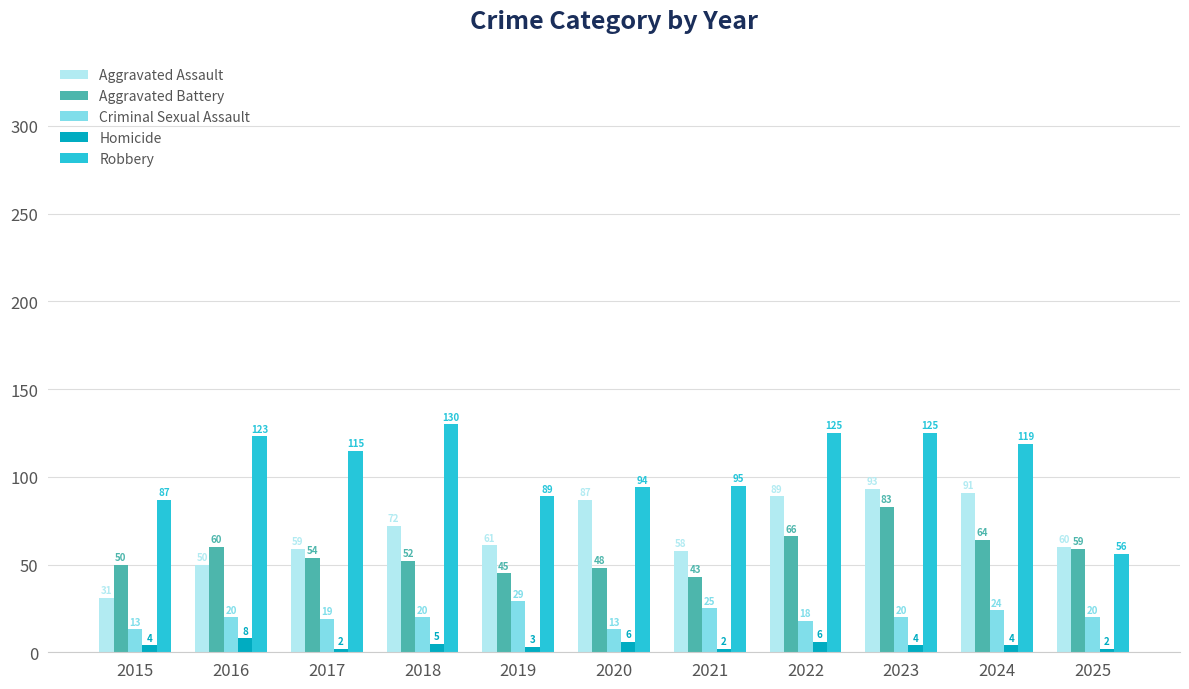

Reading right to left, transcribe all the data shown in this chart.

Aggravated Assault: 2025=60	2024=91	2023=93	2022=89	2021=58	2020=87	2019=61	2018=72	2017=59	2016=50	2015=31
Aggravated Battery: 2025=59	2024=64	2023=83	2022=66	2021=43	2020=48	2019=45	2018=52	2017=54	2016=60	2015=50
Criminal Sexual Assault: 2025=20	2024=24	2023=20	2022=18	2021=25	2020=13	2019=29	2018=20	2017=19	2016=20	2015=13
Homicide: 2025=2	2024=4	2023=4	2022=6	2021=2	2020=6	2019=3	2018=5	2017=2	2016=8	2015=4
Robbery: 2025=56	2024=119	2023=125	2022=125	2021=95	2020=94	2019=89	2018=130	2017=115	2016=123	2015=87